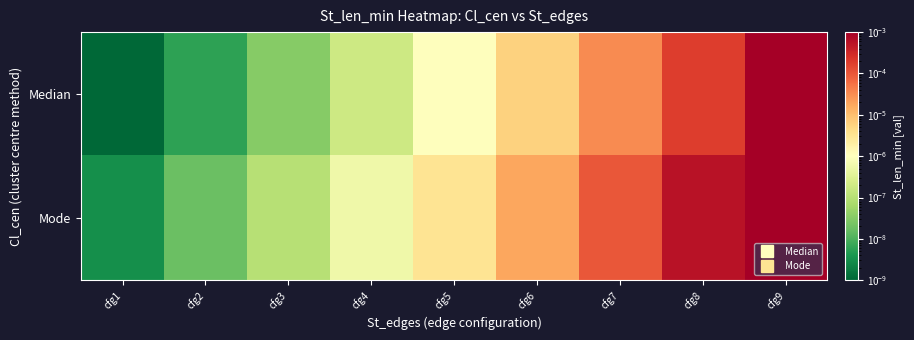

How many categories are shown in the chart?

9